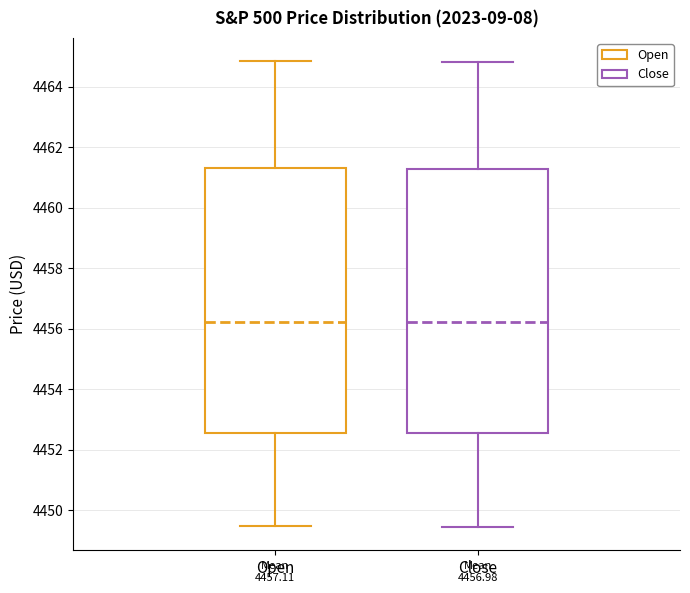

Reading left to right, read every box against the y-axis: the position of its median line, the range the box covers, and the ends of its whiskers. The values are not printed on the chart, so give them approximately, as read against the axis.

Open: median 4456.2, box 4452.6 to 4461.4, whiskers 4449.4 to 4464.8
Close: median 4456.2, box 4452.6 to 4461.2, whiskers 4449.4 to 4464.8